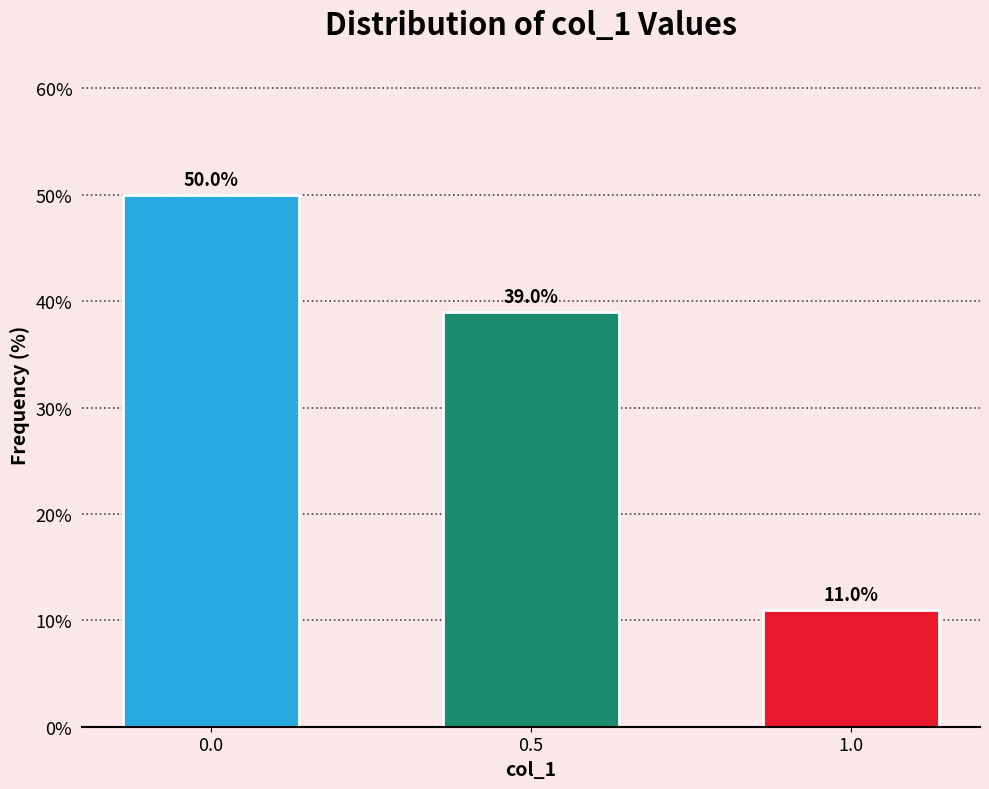

Reading left to right, extract all data points from this chart.

50	39	11